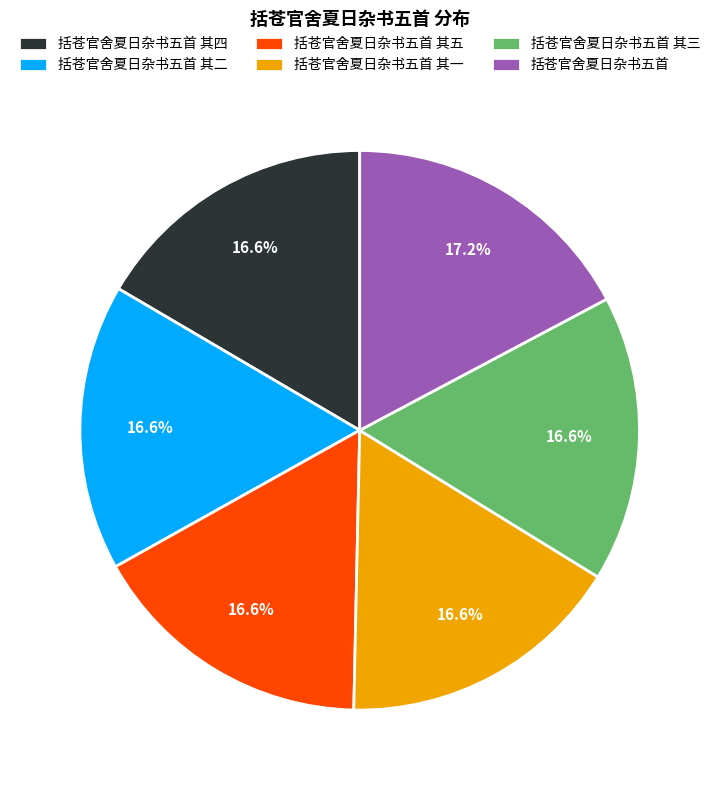

What is the largest slice in the pie chart?

括苍官舍夏日杂书五首